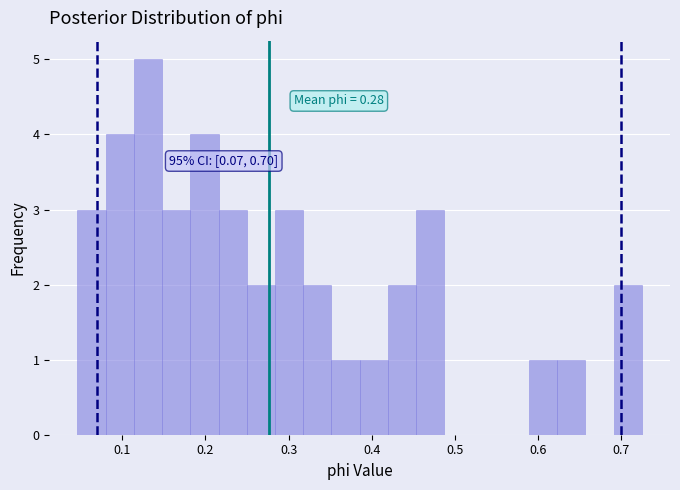

Around what value on the x-axis is the tallest bar? Give the approximate position of its centre, as read against the axis.

0.13